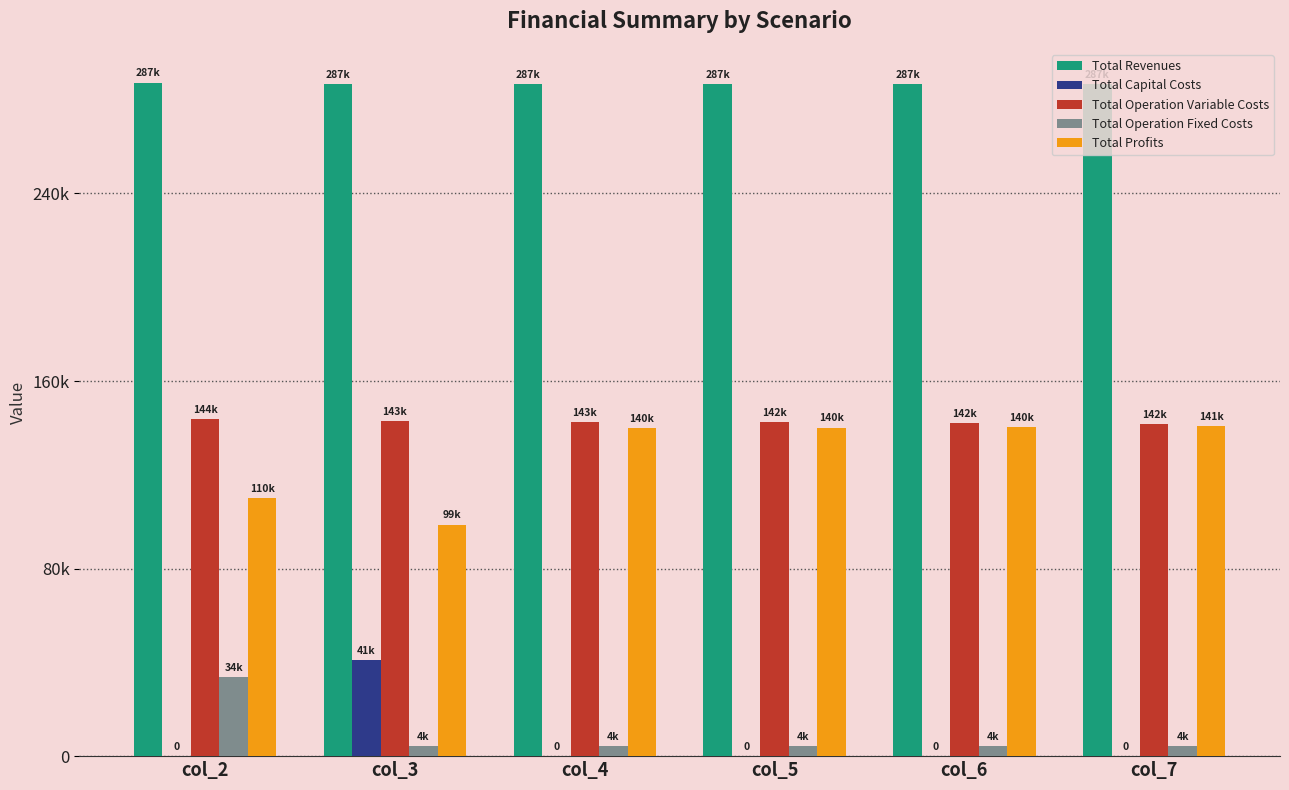

What is the spread (max minus min) of values at col_5?

286767.7